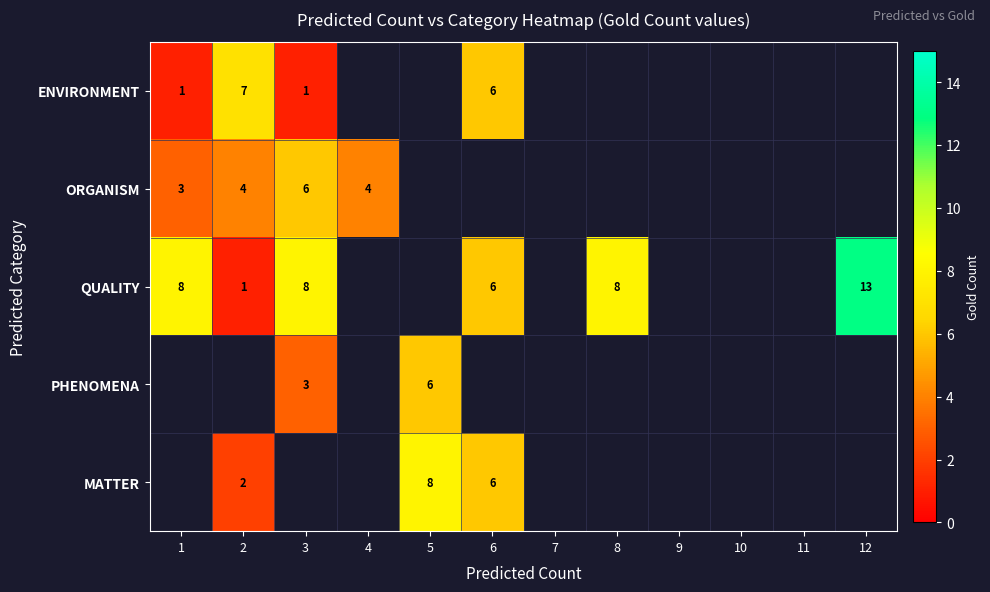

Is the value of QUALITY at 8 greater than the value of ORGANISM at 1?

Yes